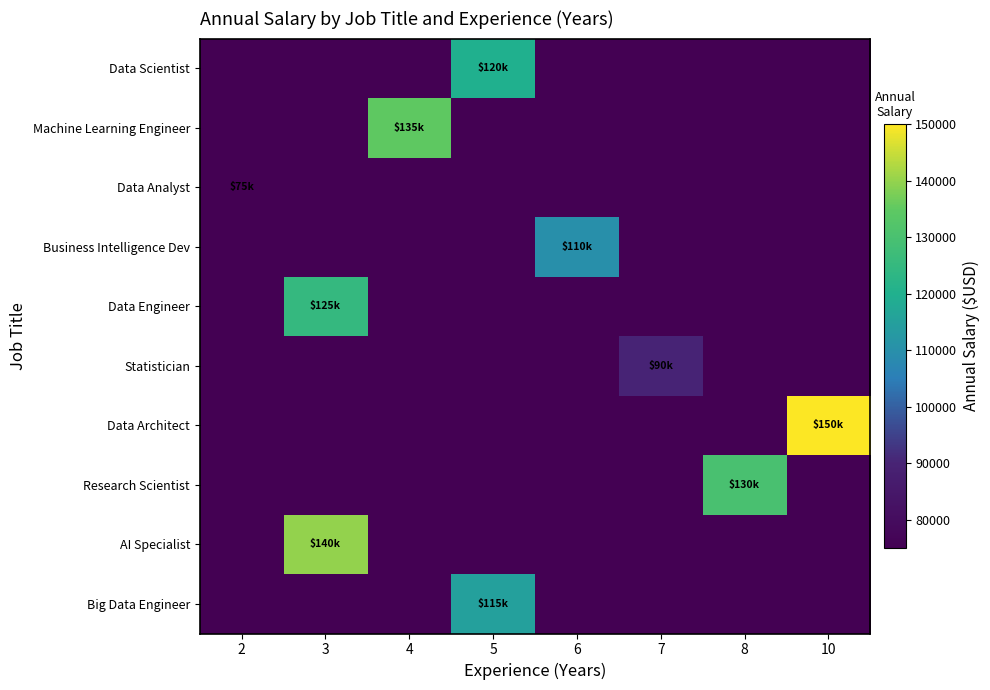

Reading right to left, list all the values displayed in this chart.

Data Scientist: 10=75000	8=75000	7=75000	6=75000	5=120000	4=75000	3=75000	2=75000
Machine Learning Engineer: 10=75000	8=75000	7=75000	6=75000	5=75000	4=135000	3=75000	2=75000
Data Analyst: 10=75000	8=75000	7=75000	6=75000	5=75000	4=75000	3=75000	2=75000
Business Intelligence Dev: 10=75000	8=75000	7=75000	6=110000	5=75000	4=75000	3=75000	2=75000
Data Engineer: 10=75000	8=75000	7=75000	6=75000	5=75000	4=75000	3=125000	2=75000
Statistician: 10=75000	8=75000	7=90000	6=75000	5=75000	4=75000	3=75000	2=75000
Data Architect: 10=150000	8=75000	7=75000	6=75000	5=75000	4=75000	3=75000	2=75000
Research Scientist: 10=75000	8=130000	7=75000	6=75000	5=75000	4=75000	3=75000	2=75000
AI Specialist: 10=75000	8=75000	7=75000	6=75000	5=75000	4=75000	3=140000	2=75000
Big Data Engineer: 10=75000	8=75000	7=75000	6=75000	5=115000	4=75000	3=75000	2=75000